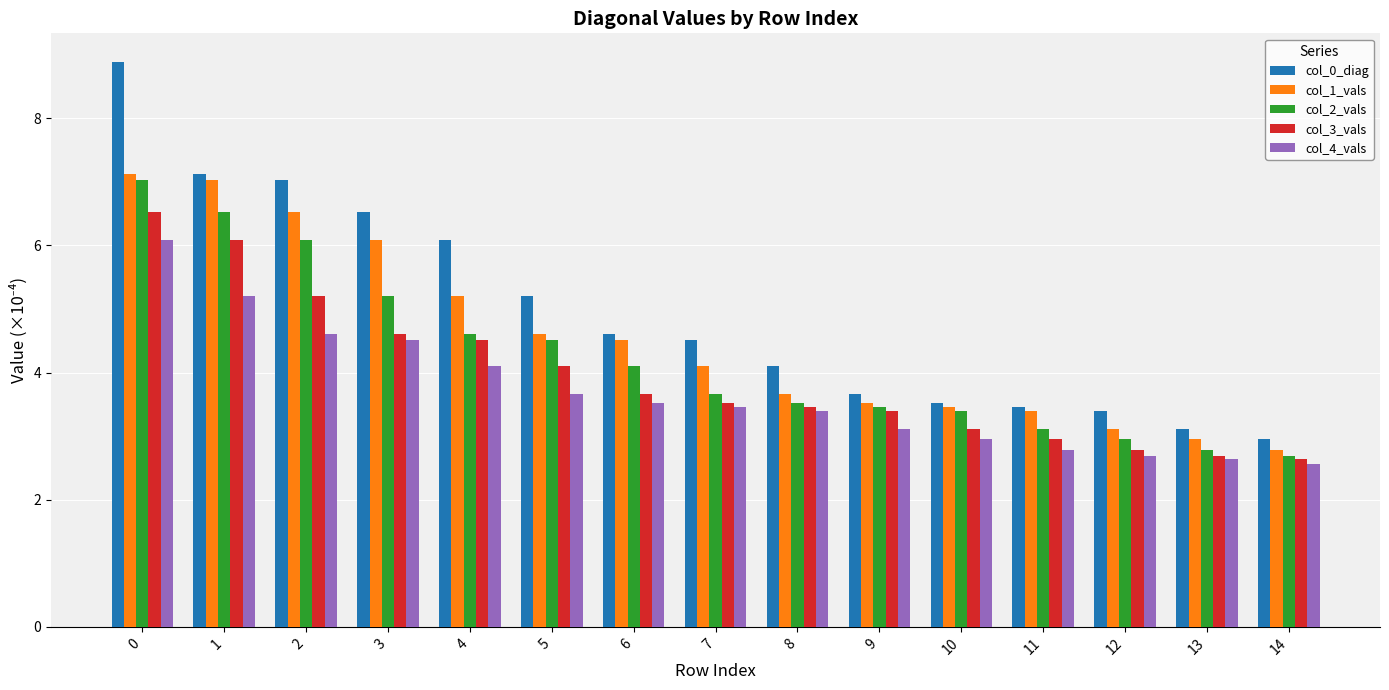

What value does the col_2_vals series have at 14?

2.7